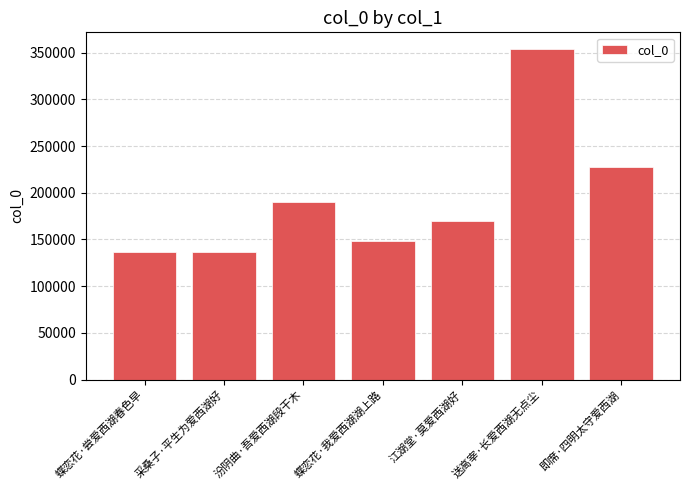

Approximately how many times larger is the value at 汾阴曲·吾爱西湖段干木 compared to 蝶恋花·我爱西湖湖上路?

1.3